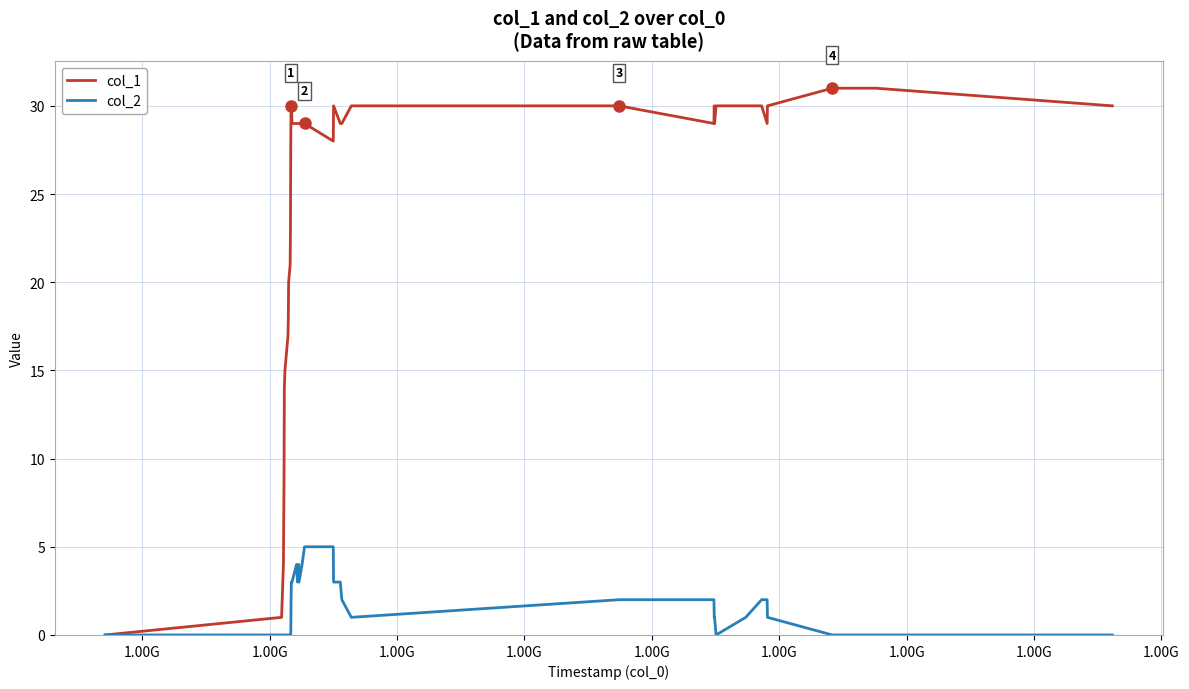

What is the maximum value shown in the chart?

31